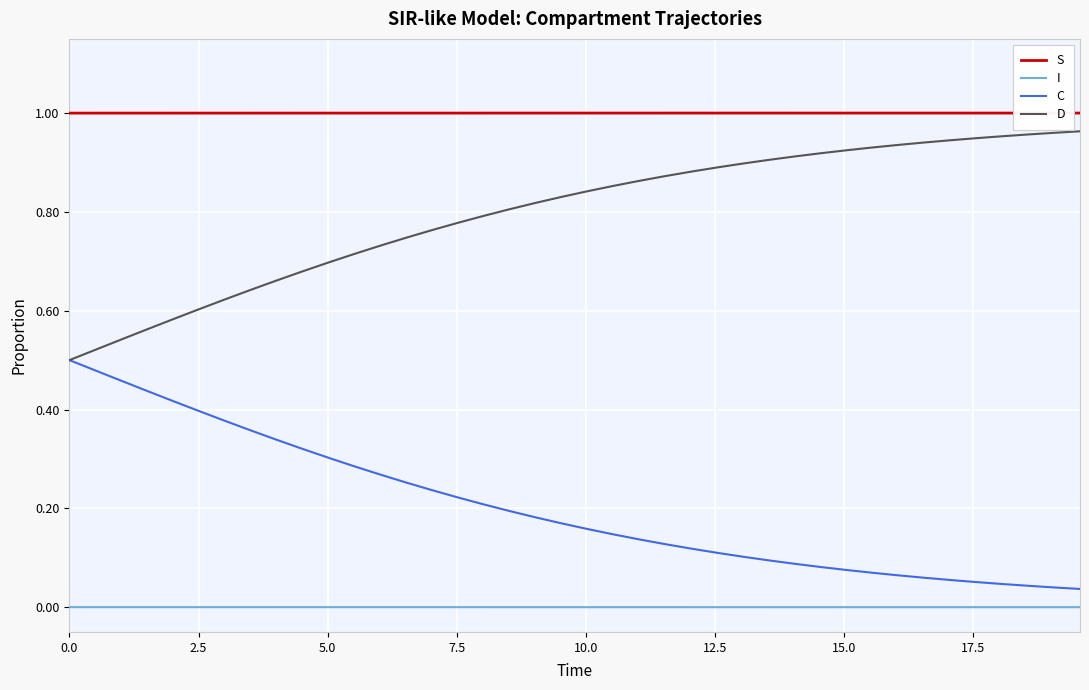

What are all the series names shown in the legend?

S, I, C, D